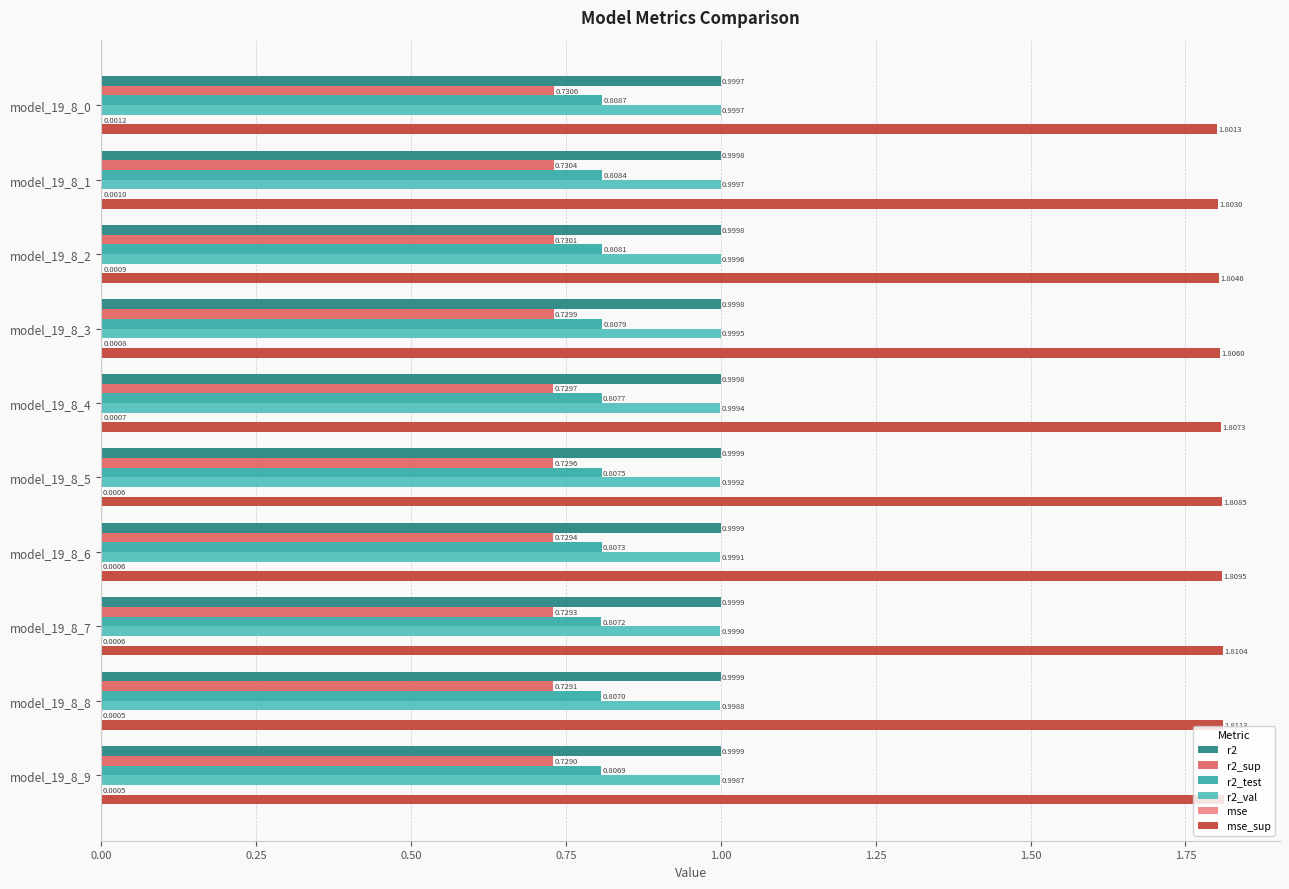

What is the sum of all r2_val values?

10.0